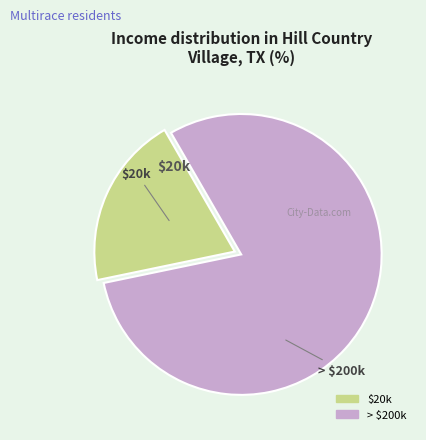

Is there any slice that represents more than half of the pie?

Yes